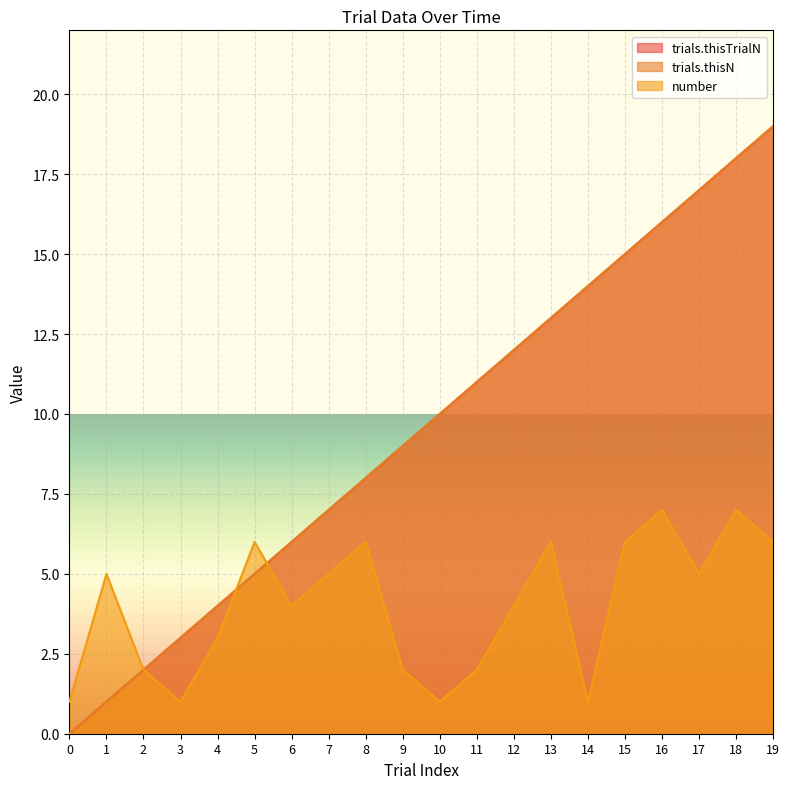

True or false: trials.thisN has a value of 17 at 17.

True